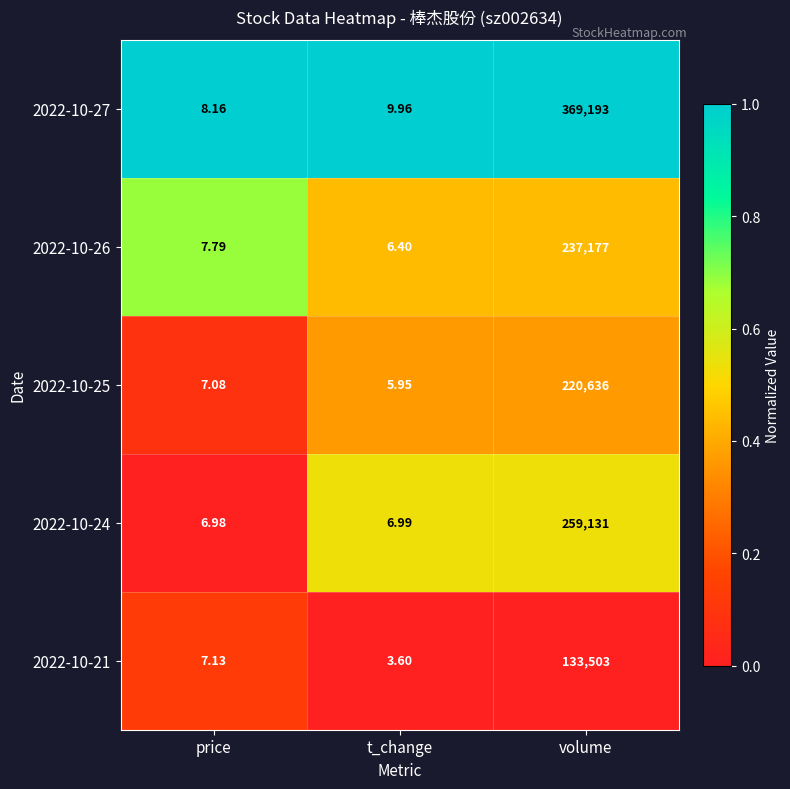

Is the value of 2022-10-27 at t_change greater than the value of 2022-10-21 at price?

Yes